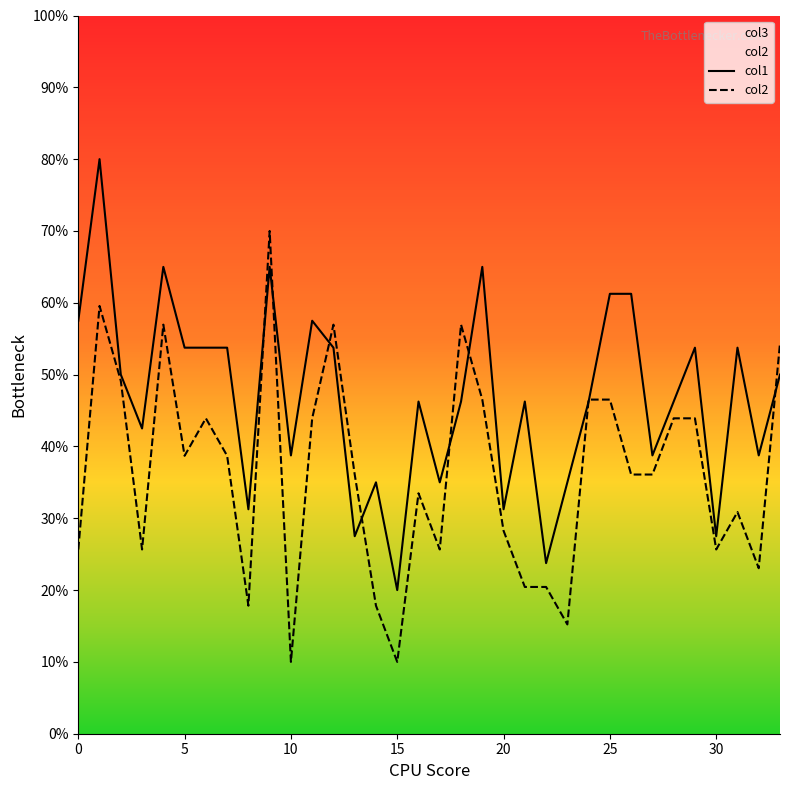

What is the maximum value for col2?

70.0